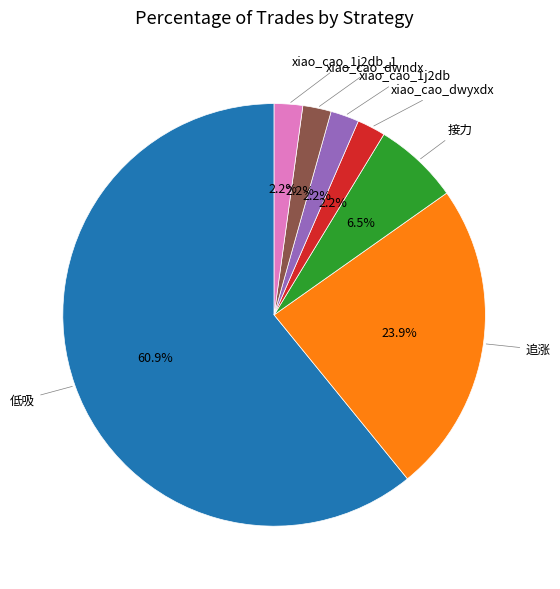

Is there a majority slice in this chart?

Yes